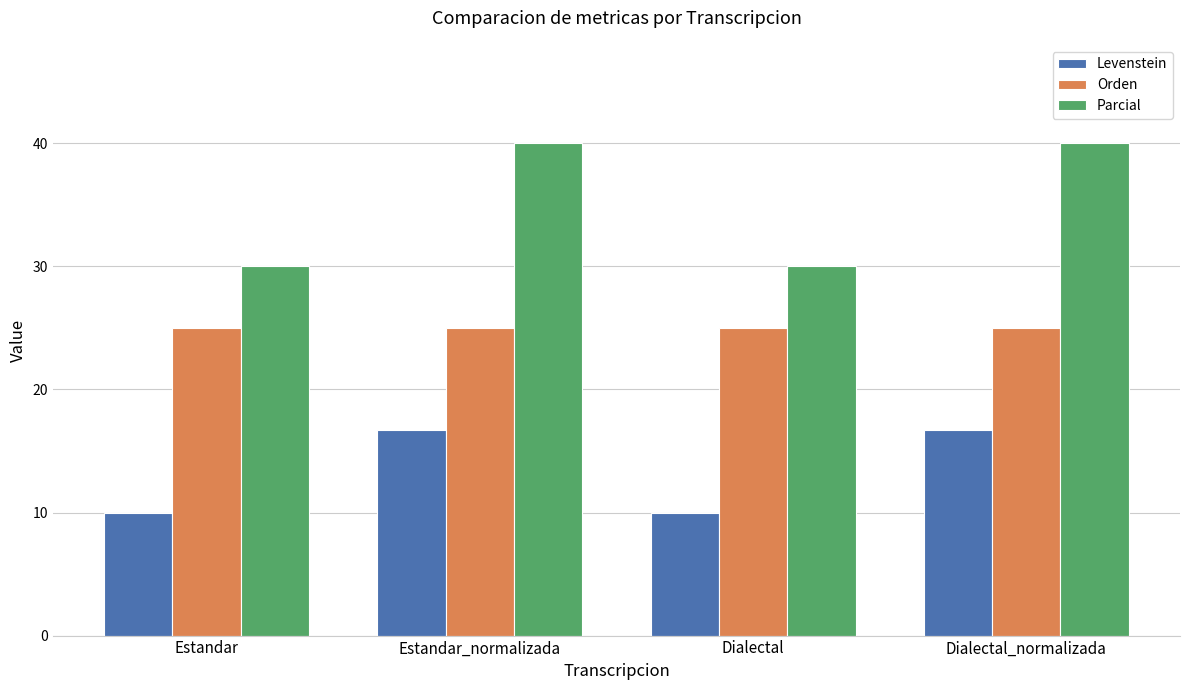

What is the total value across all series at Estandar_normalizada?

81.7